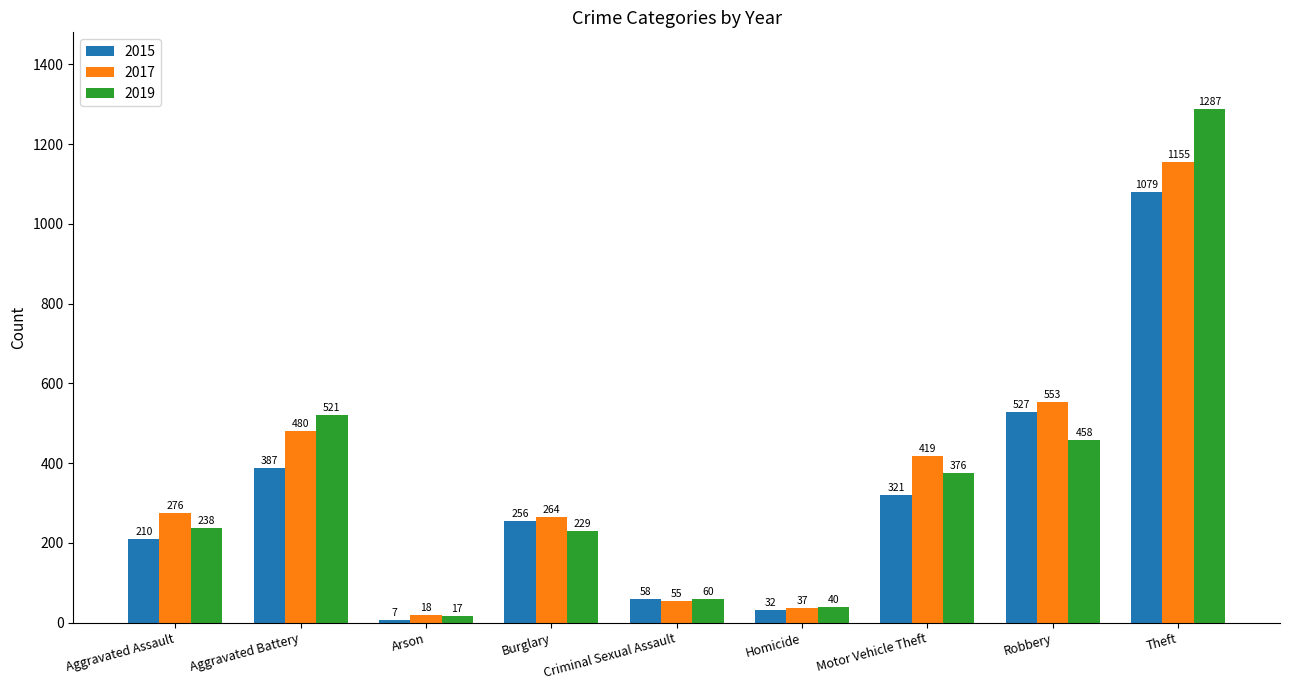

At how many categories does at least one series exceed 407?

4